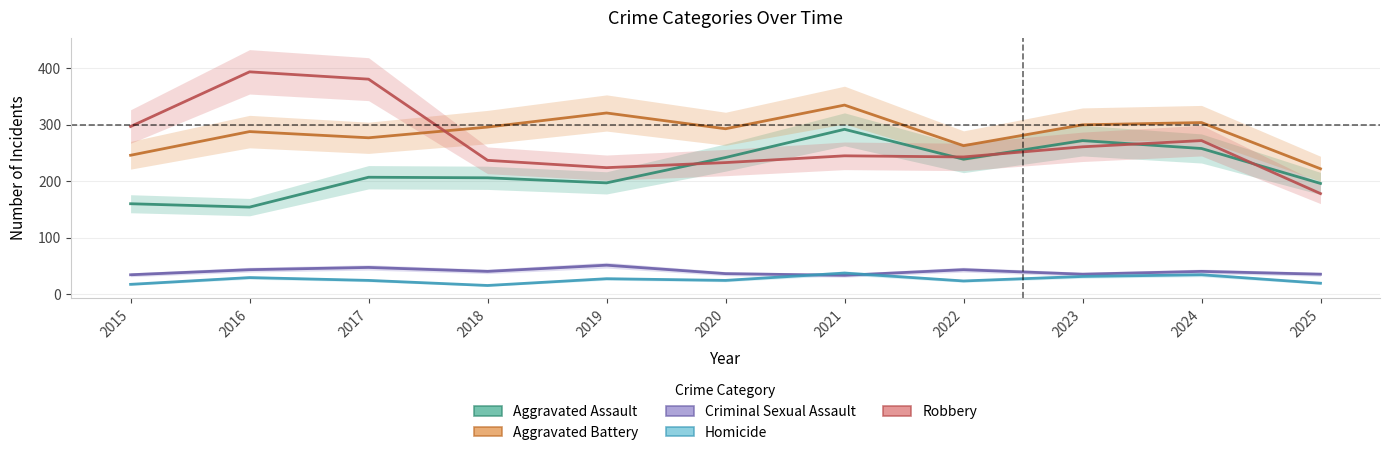

What is the difference between the maximum and minimum values in the Aggravated Assault series?

138